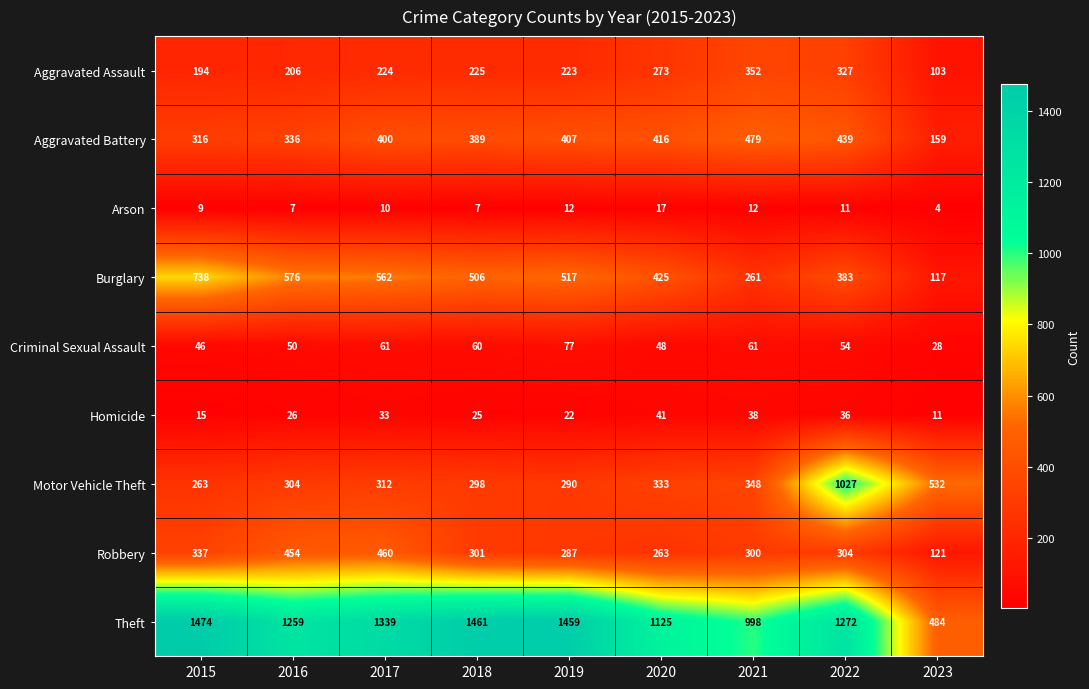

Which label corresponds to the largest value in the chart?

2015